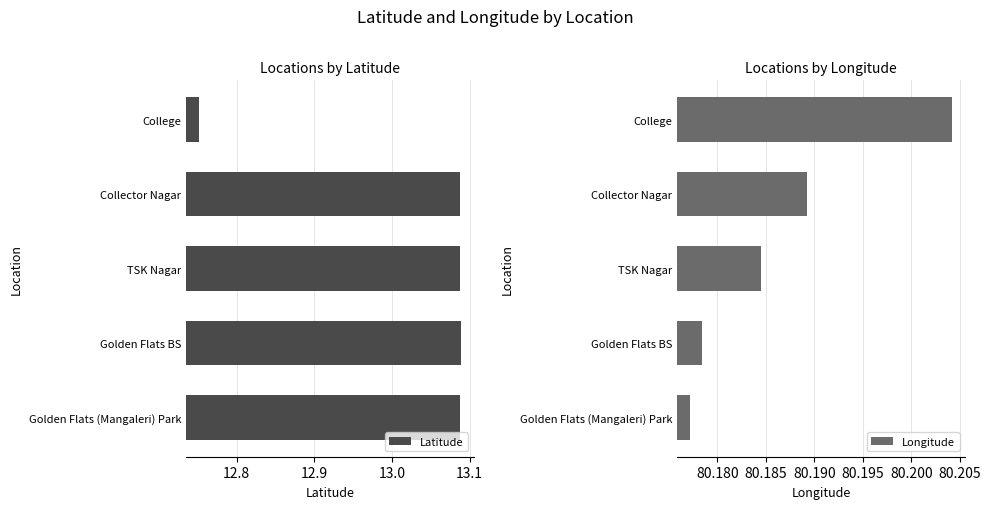

What is the sum of all Latitude values?

65.1